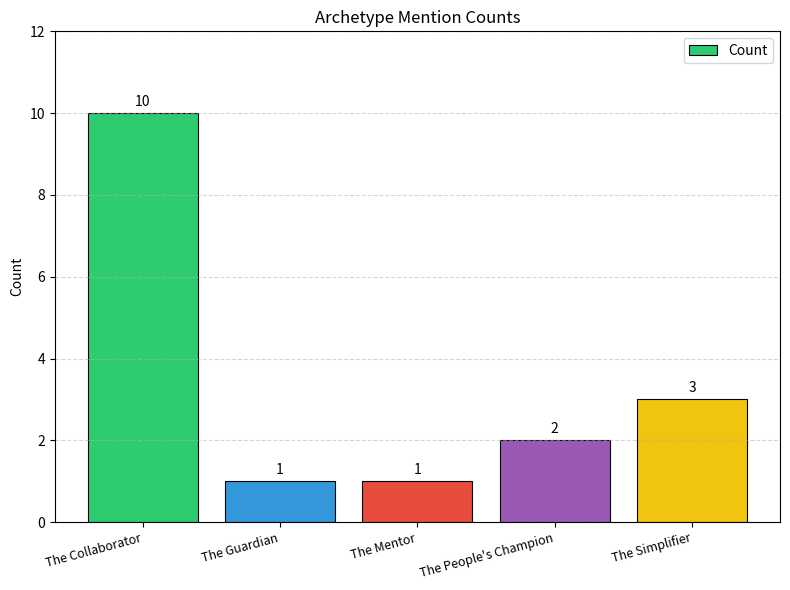

Is it true that the value at The Simplifier is 3?

True